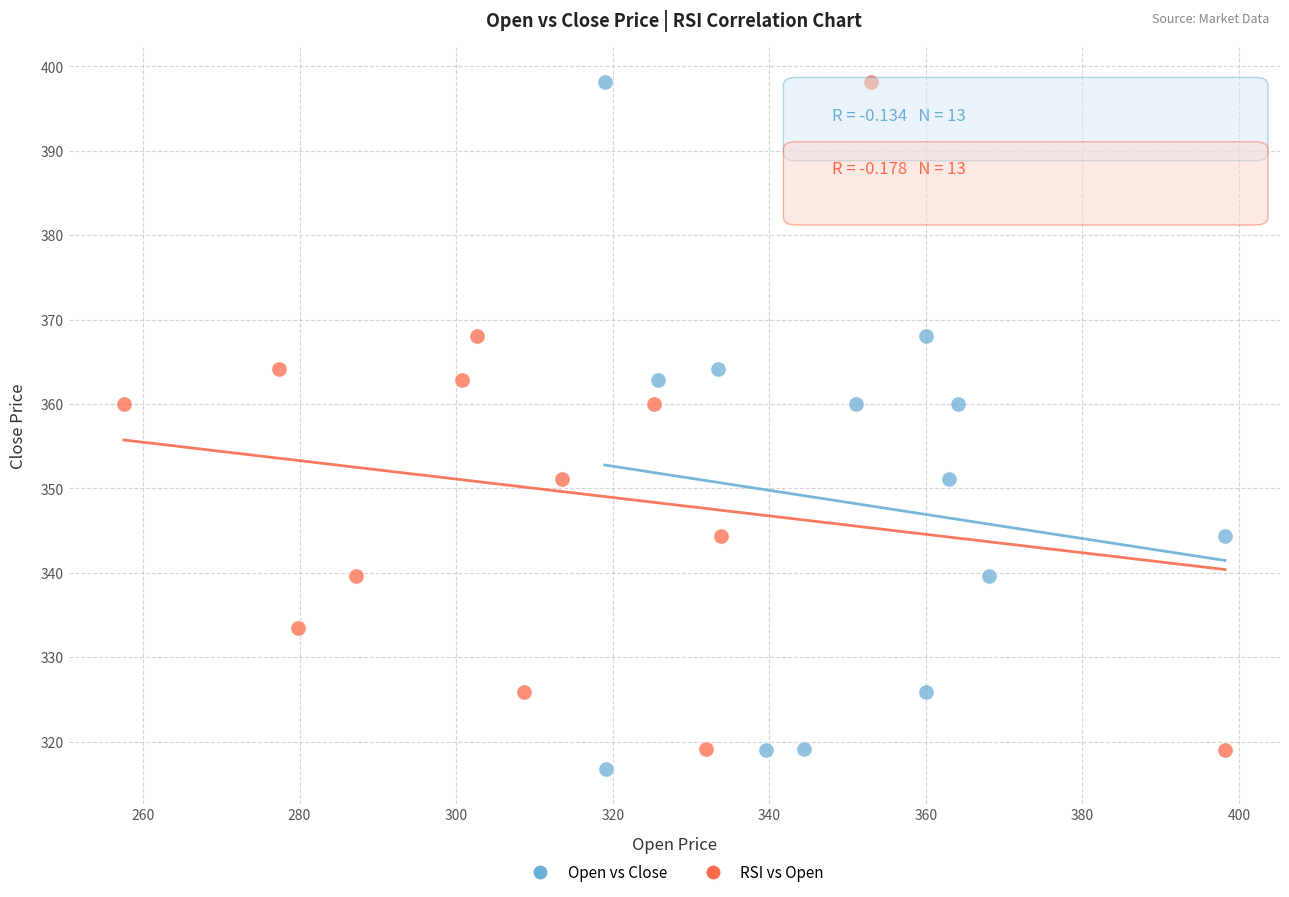

What are all the series names shown in the legend?

Open vs Close, RSI vs Open